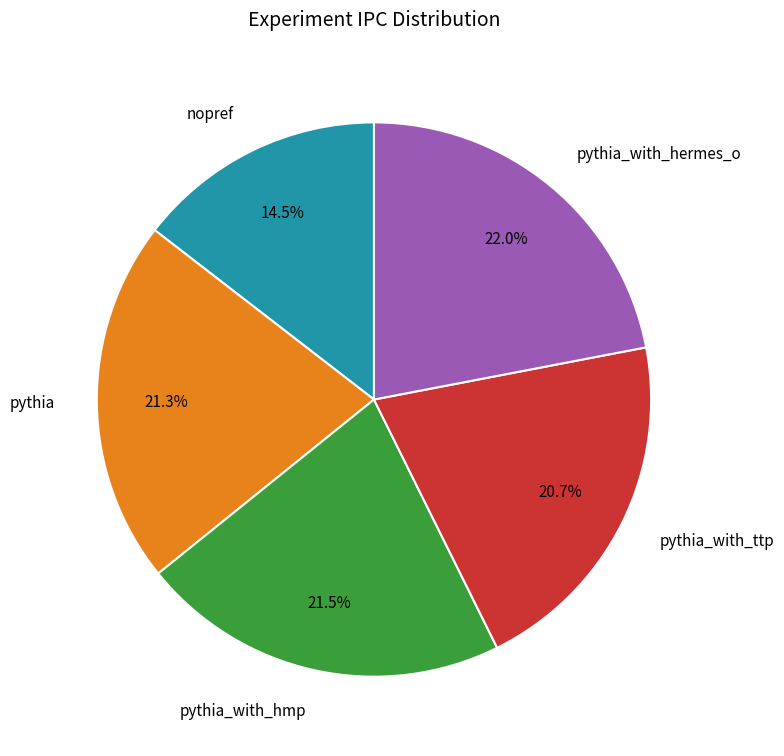

What is the total percentage of pythia_with_ttp and pythia_with_hermes_o?

42.7%